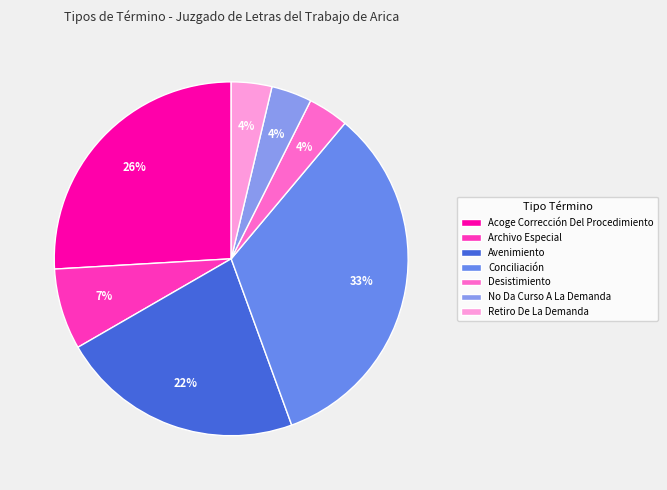

Which category has the smallest portion of the pie?

Desistimiento